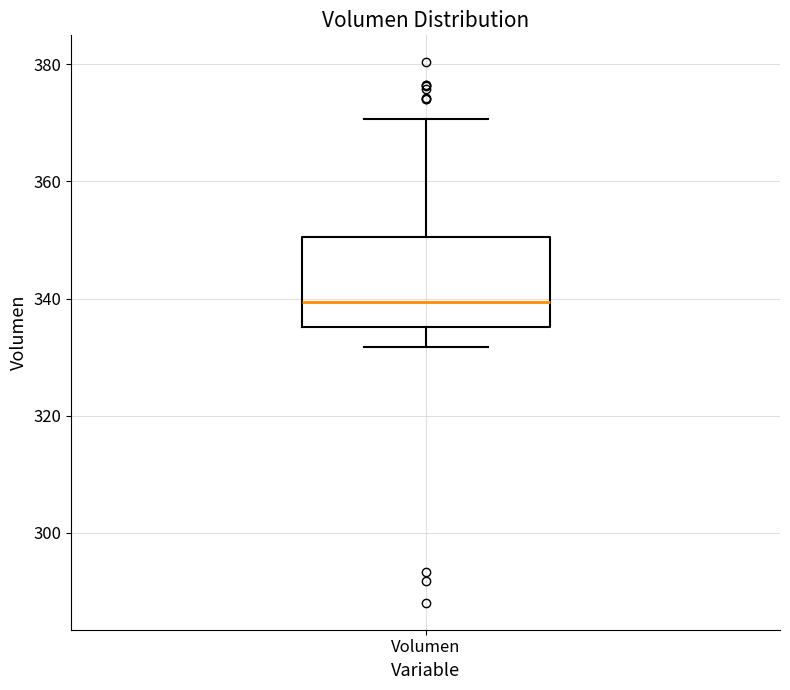

Where is the upper edge of the box for Volumen on the y-axis? The values are not printed on the chart, so give them approximately, as read against the axis.

350